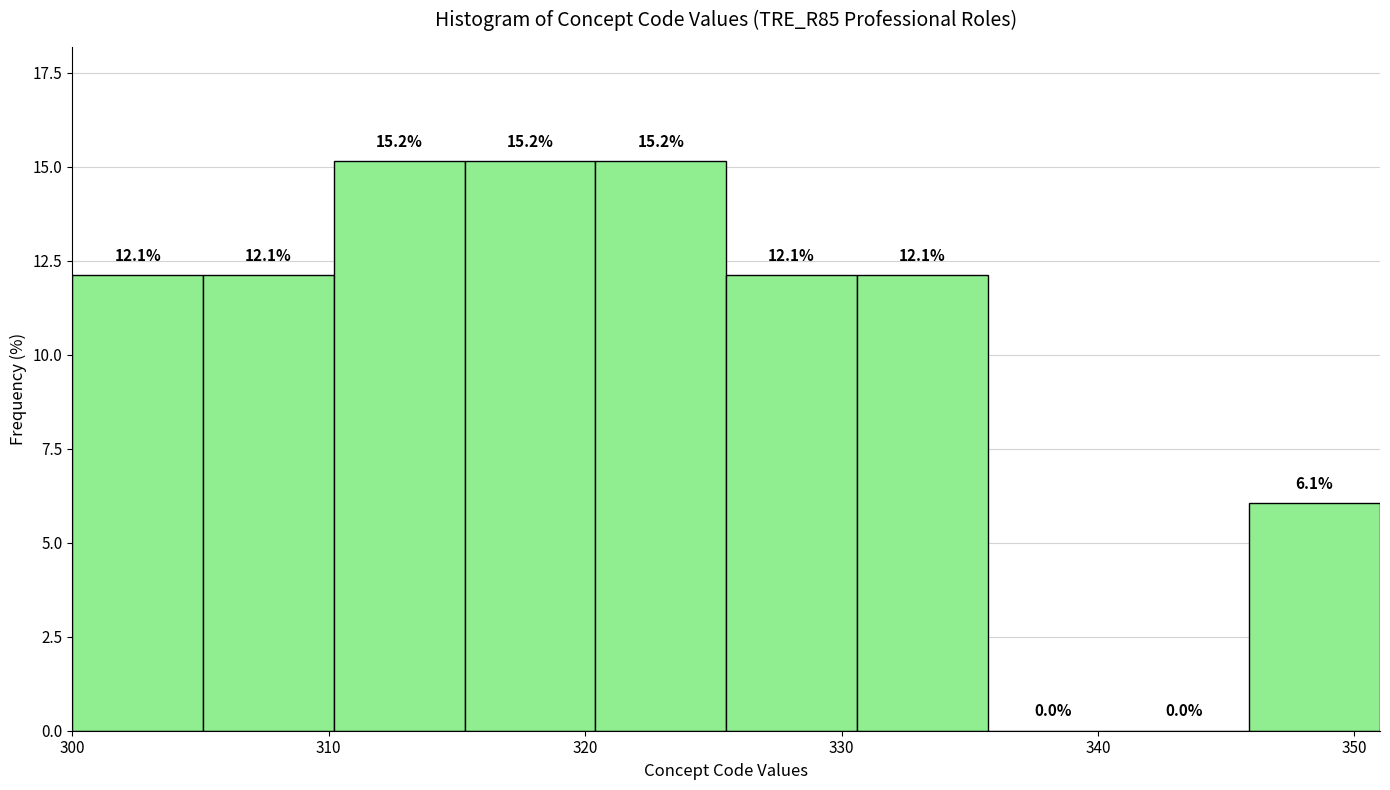

Reading left to right, transcribe this chart: for each bar, give the range it covers on the x-axis and its height. The bar edges are not printed on the chart, so give them approximately, as read against the axis.

300.0 to 305.1: 12.1
305.1 to 310.2: 12.1
310.2 to 315.3: 15.2
315.3 to 320.4: 15.2
320.4 to 325.5: 15.2
325.5 to 330.6: 12.1
330.6 to 335.7: 12.1
335.7 to 340.8: 0.0
340.8 to 345.9: 0.0
345.9 to 351.0: 6.1